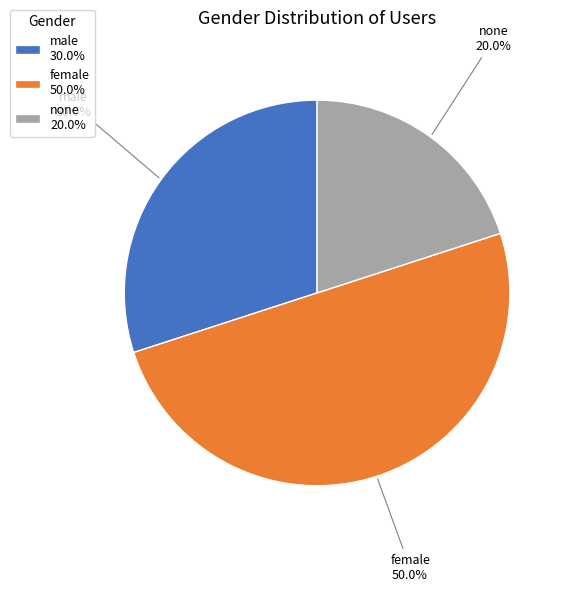

Does none represent more than half of the total?

No